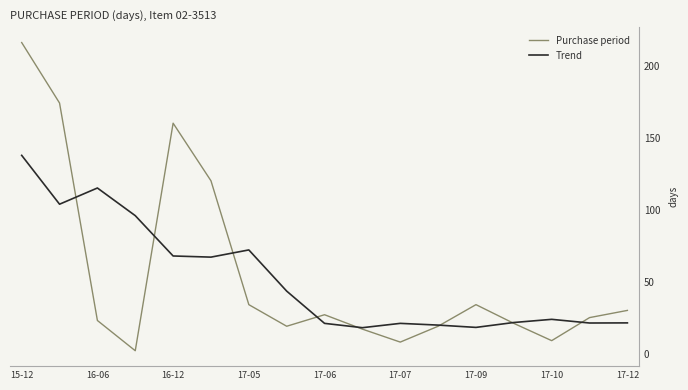

What is the maximum value for Trend?

137.7